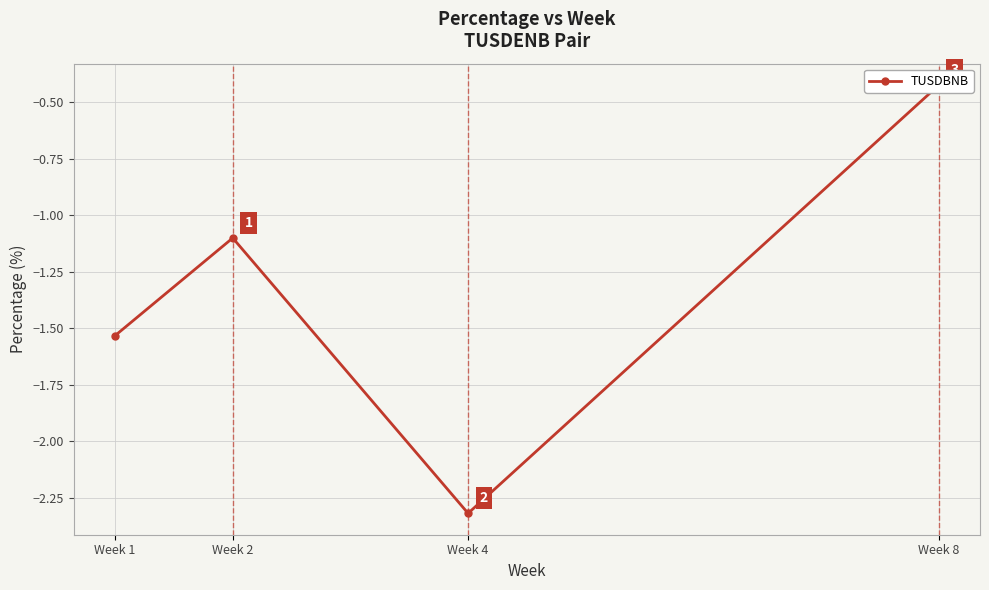

What is the change in value from Week 1 to Week 2?

+0.4